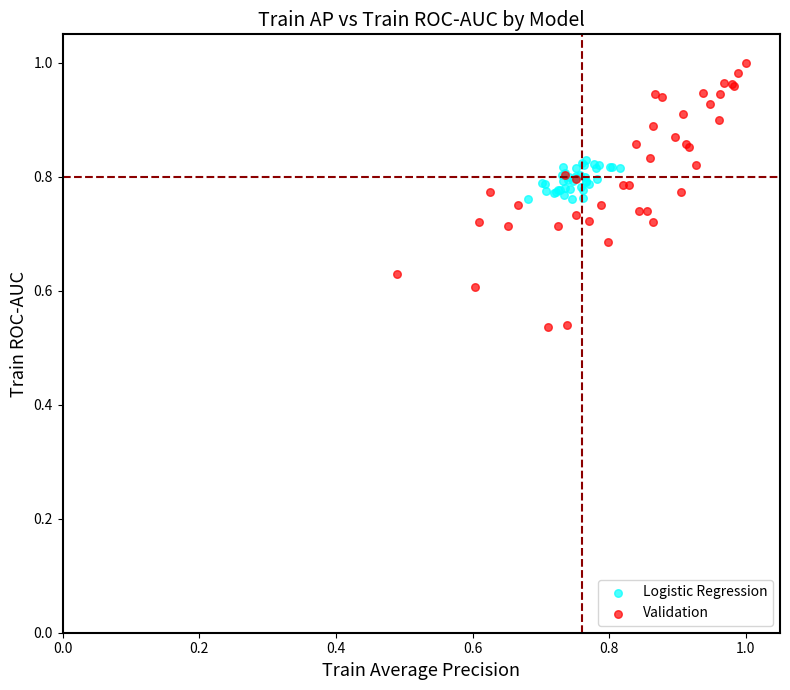

Which series reaches the minimum Y coordinate?

Validation